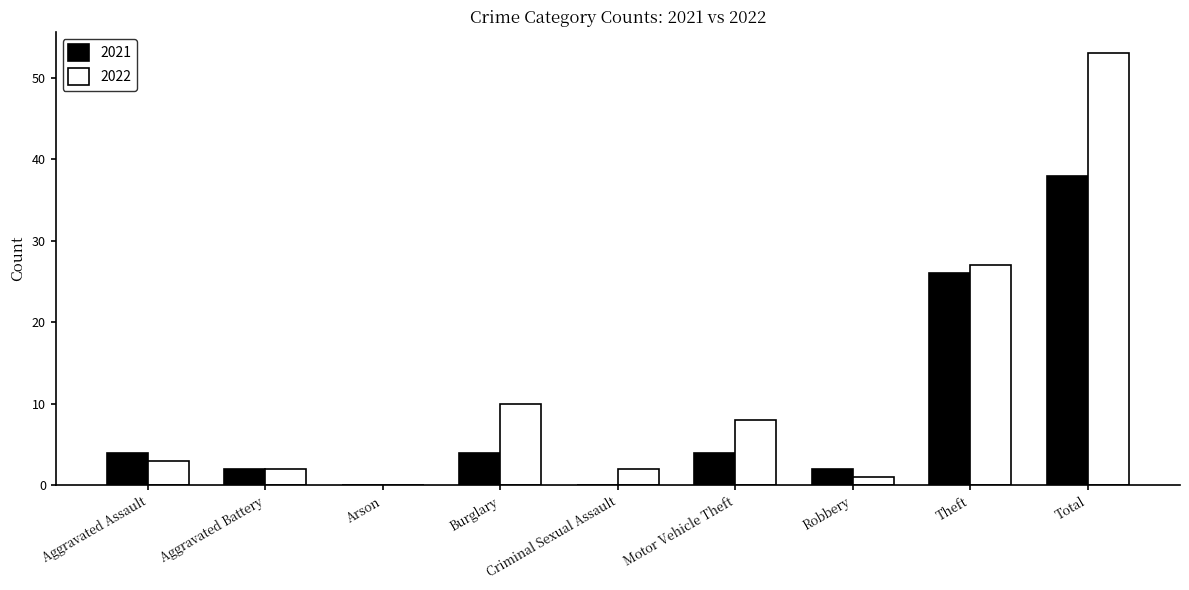

What is the maximum value for 2022?

53